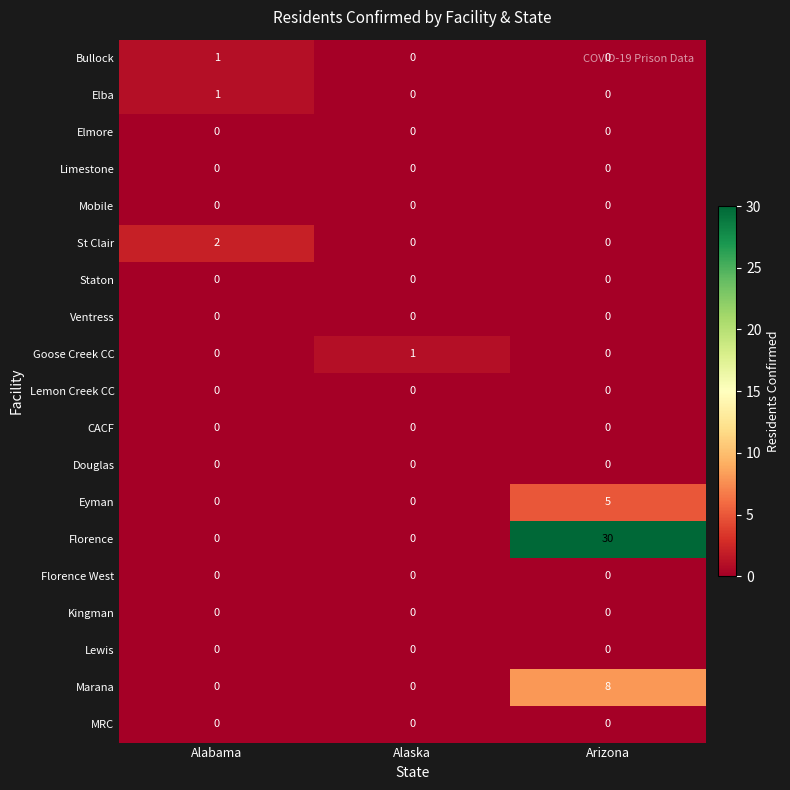

What is the spread (max minus min) of values at Alaska?

1